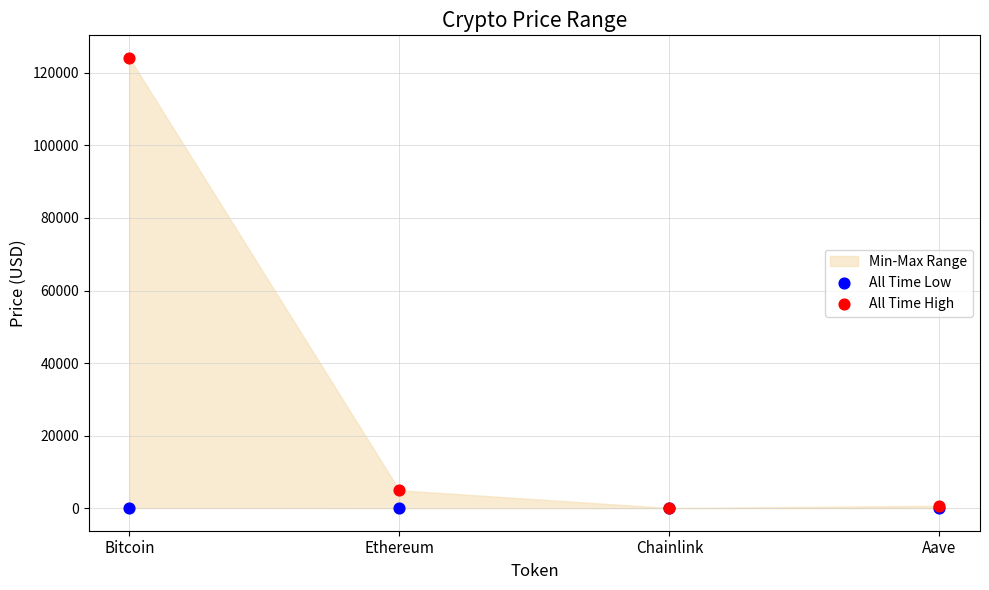

In the All Time High series, what Y value is closest to 62090?

4946.1